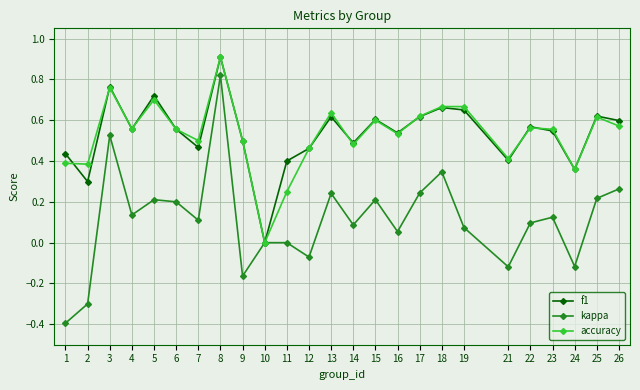

What is the total value across all series at 15?

1.4